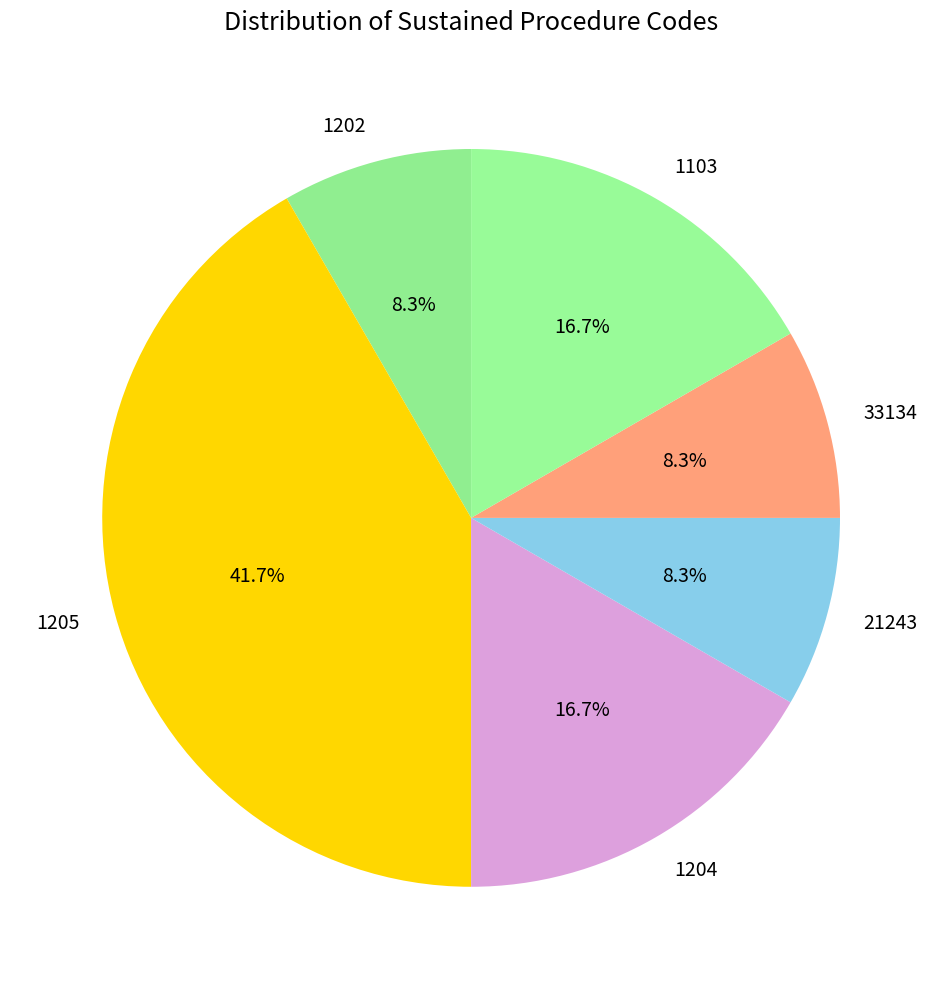

To the nearest percent, what portion does 1205 represent?

42%